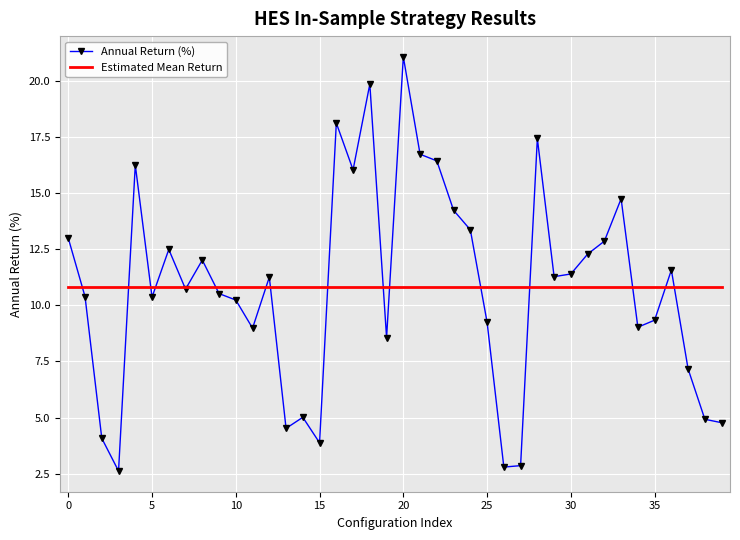

Which series has the widest spread of values?

Annual Return (%)